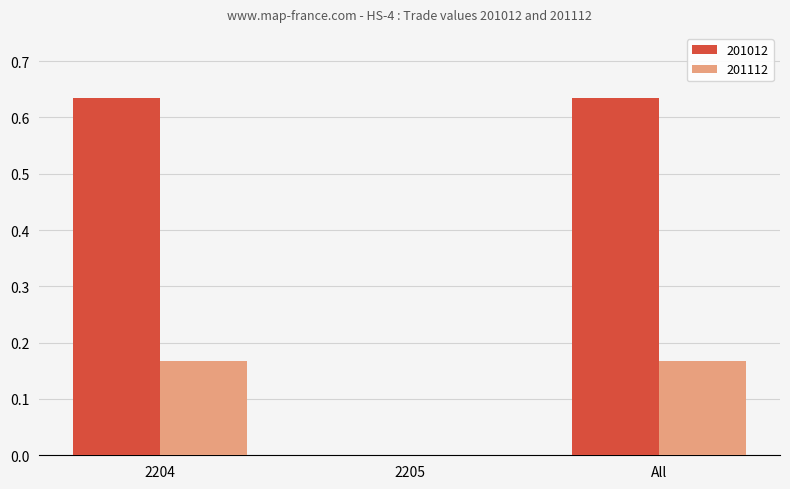

How many groups of bars are there?

3